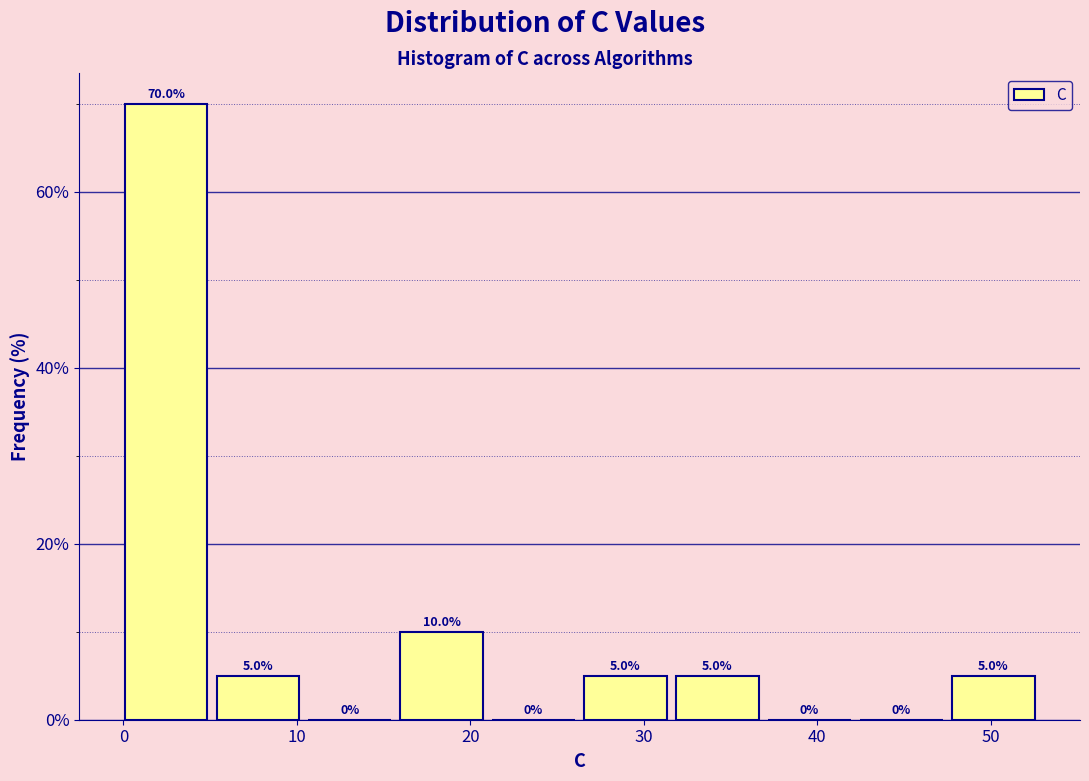

How tall is the bar that spans 27 to 32 on the x-axis? The bar edges are not printed on the chart, so give them approximately, as read against the axis.

5.0